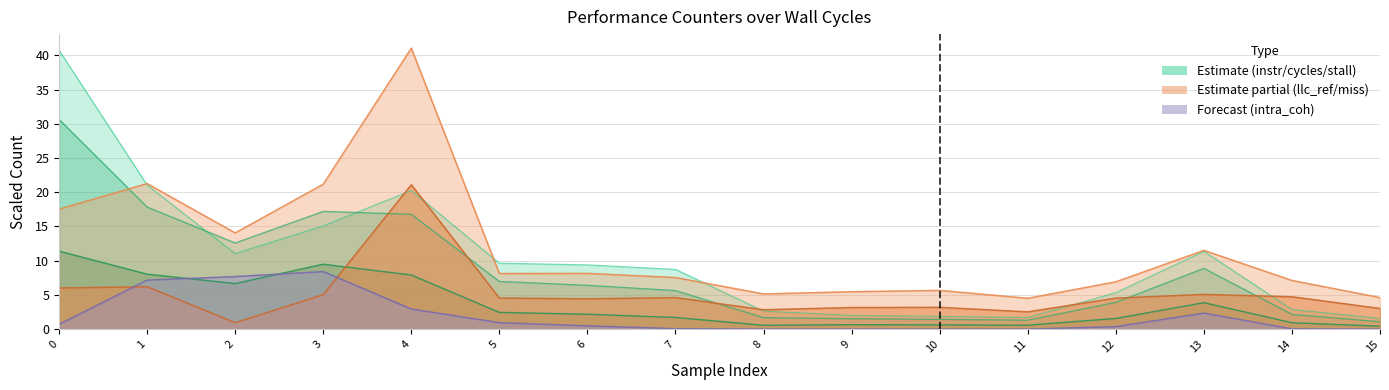

How many times do intra_coh and stall_cycles cross each other?

2